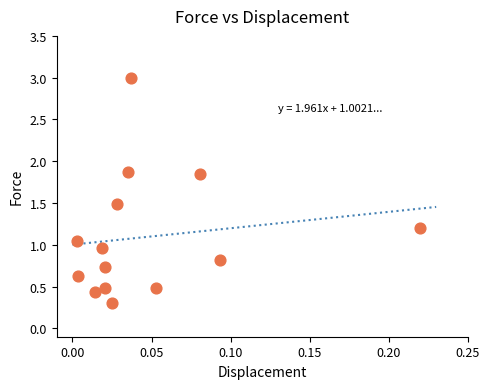

What is the range of Y values (max minus min)?

2.7